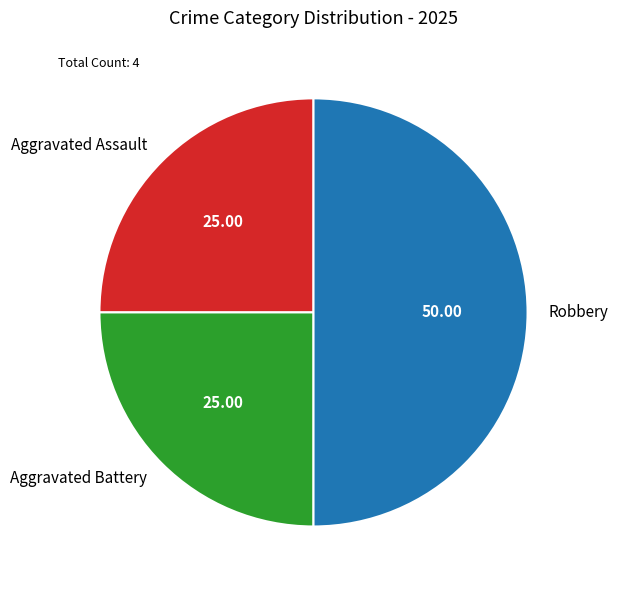

Which has a higher value, Robbery or Aggravated Battery?

Robbery